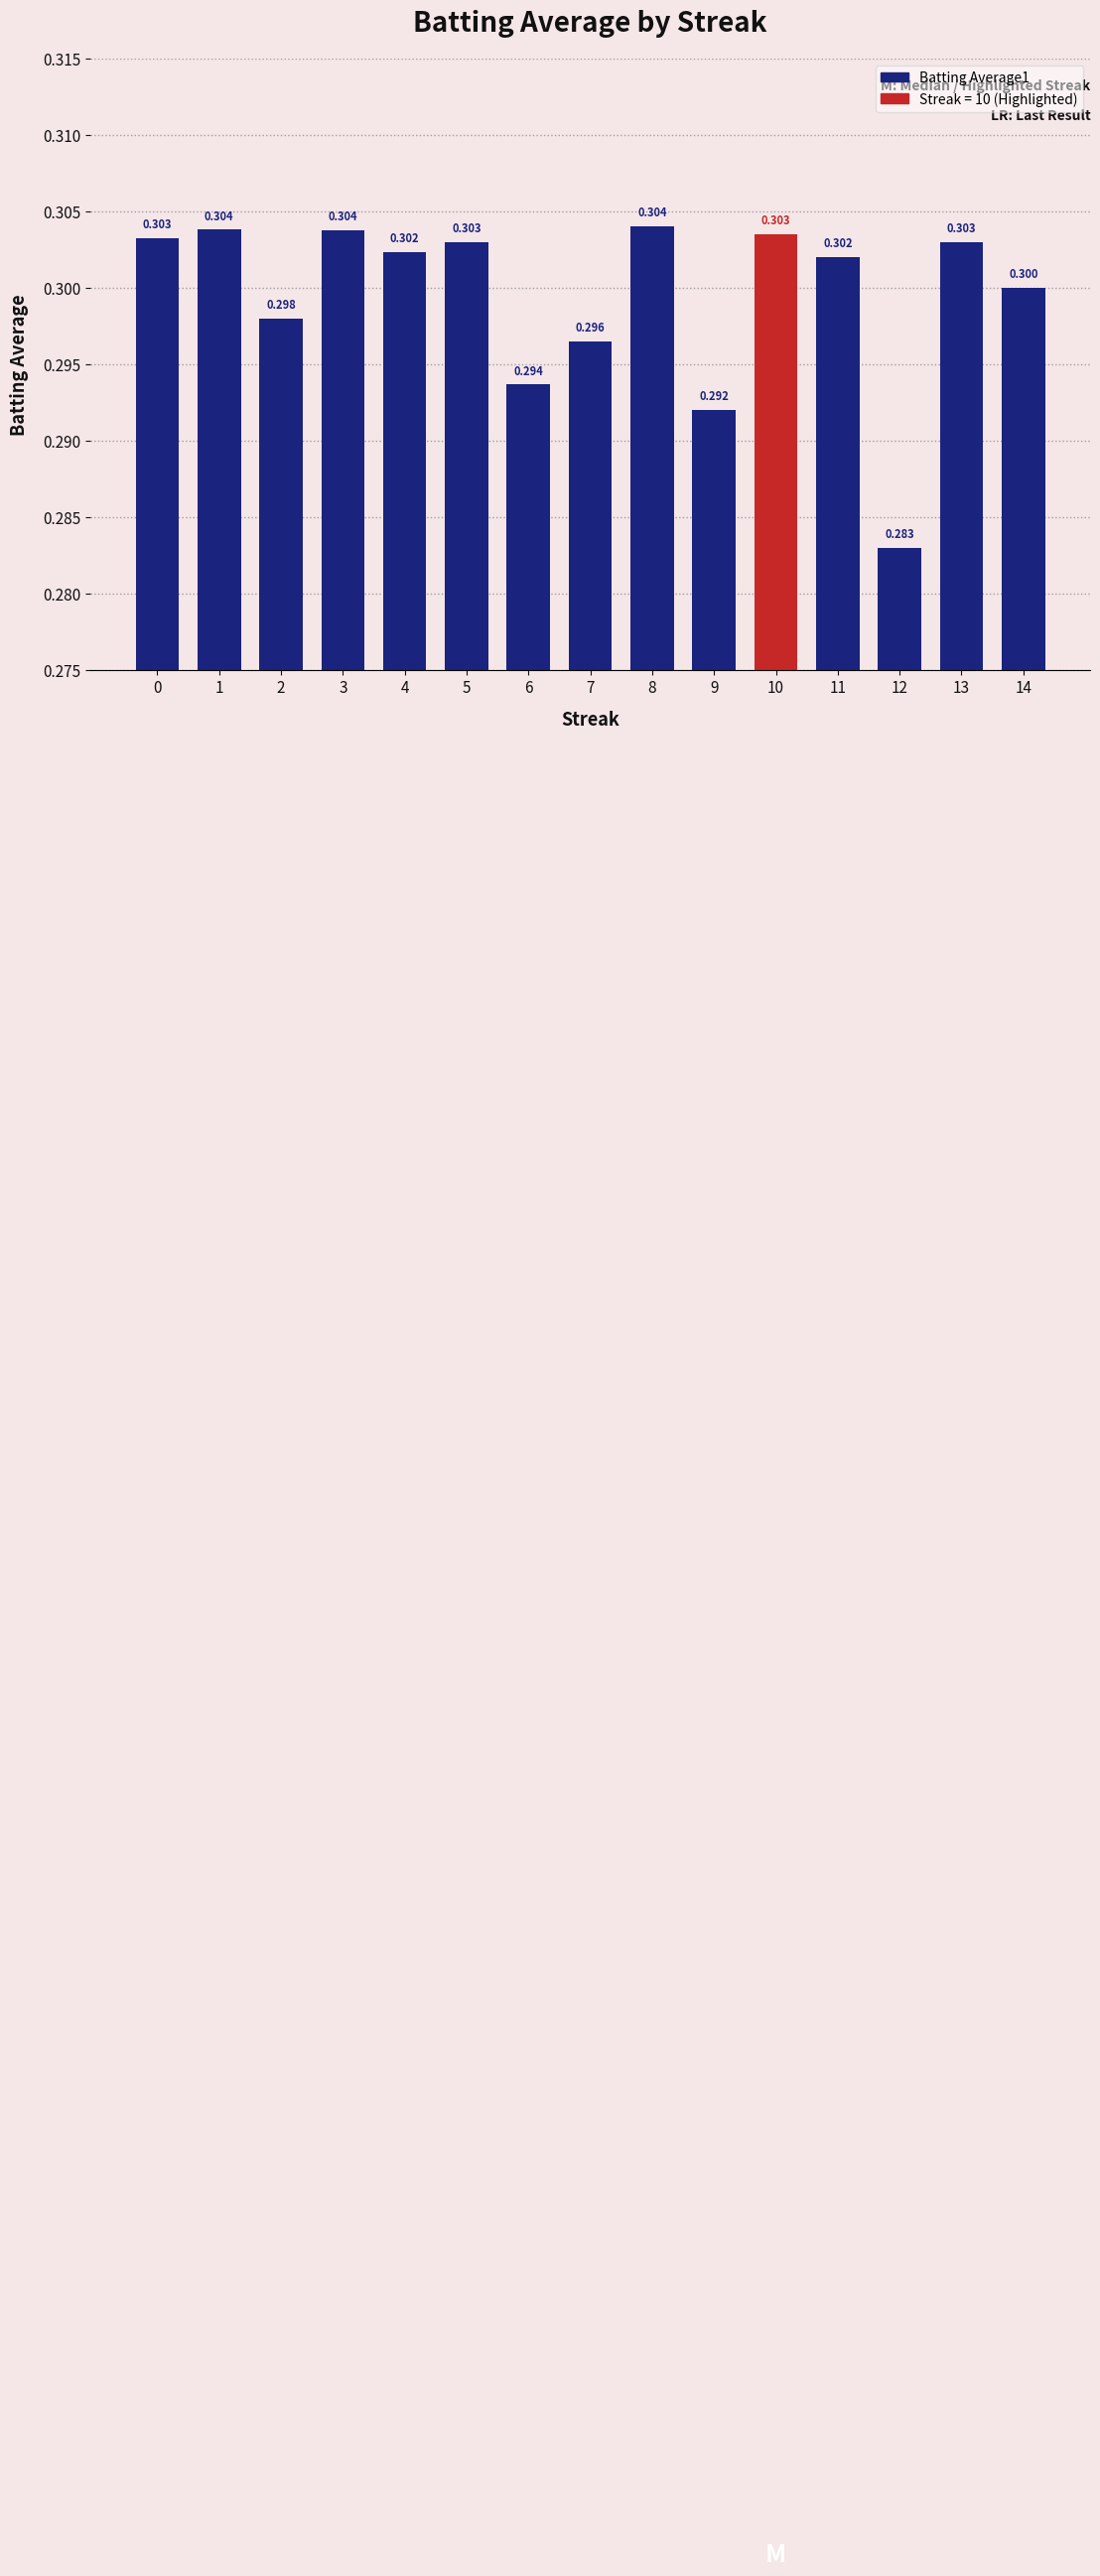

What is the sum of the values at 3 and 6?

0.6